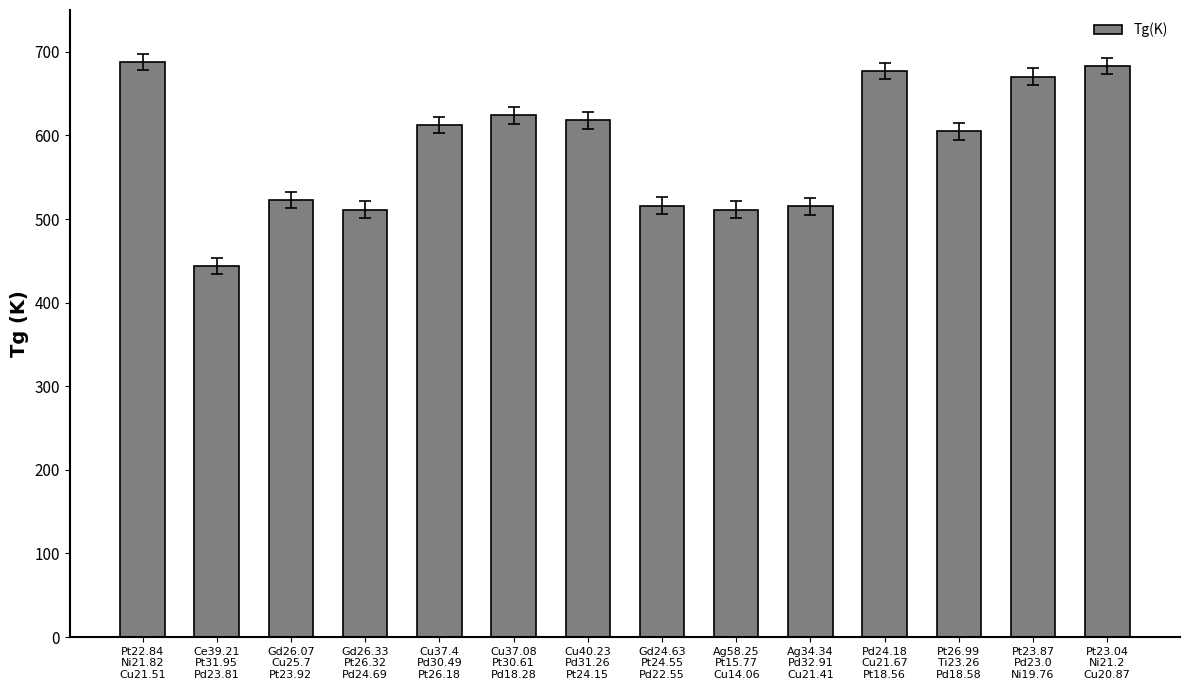

What is the change in value from Gd26.07
Cu25.7
Pt23.92 to Cu40.23
Pd31.26
Pt24.15?

+95.3